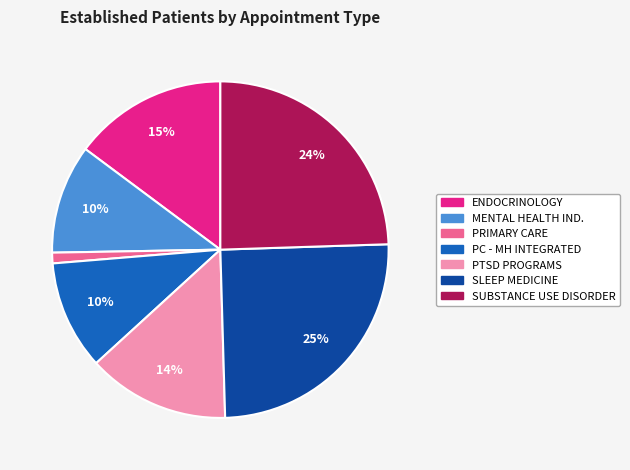

To the nearest percent, what is the average slice percentage?

14%